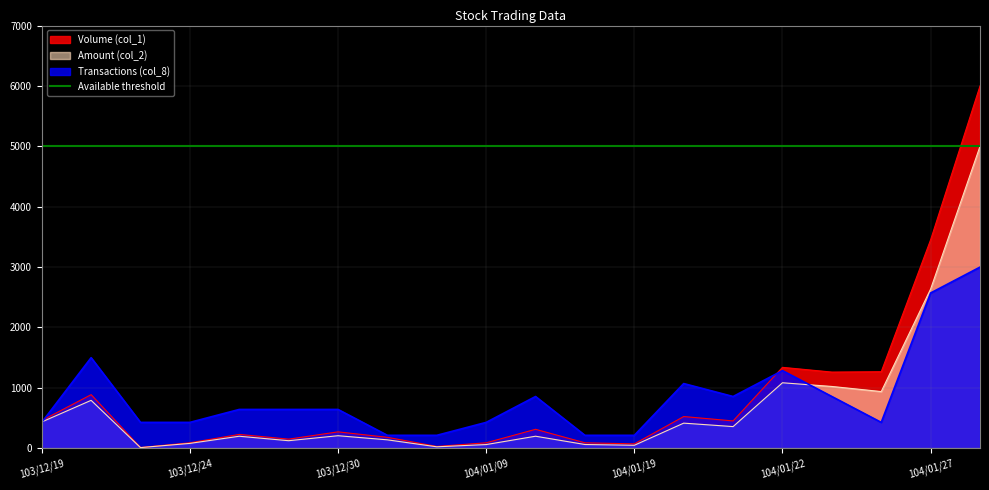

Rank the series at 104/01/22 from lowest to highest value.

Amount (col_2), Transactions (col_8), Volume (col_1)